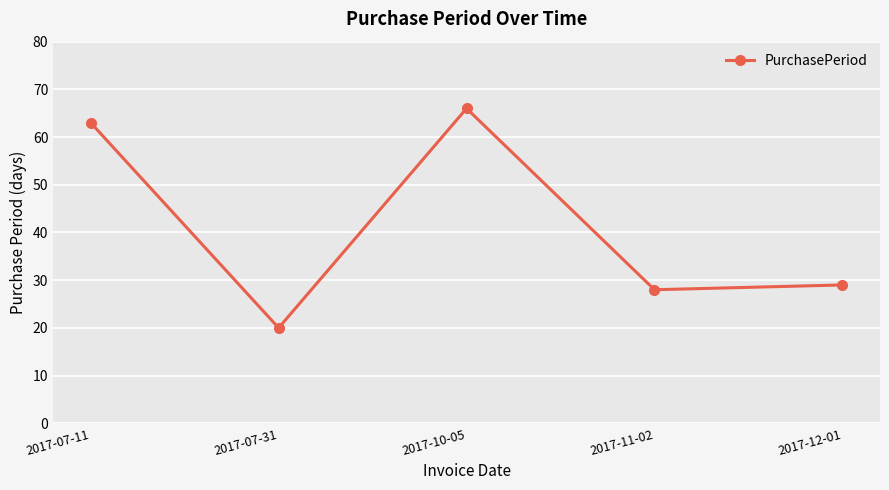

List the labels in order of value, smallest first.

2017-07-31, 2017-11-02, 2017-12-01, 2017-07-11, 2017-10-05